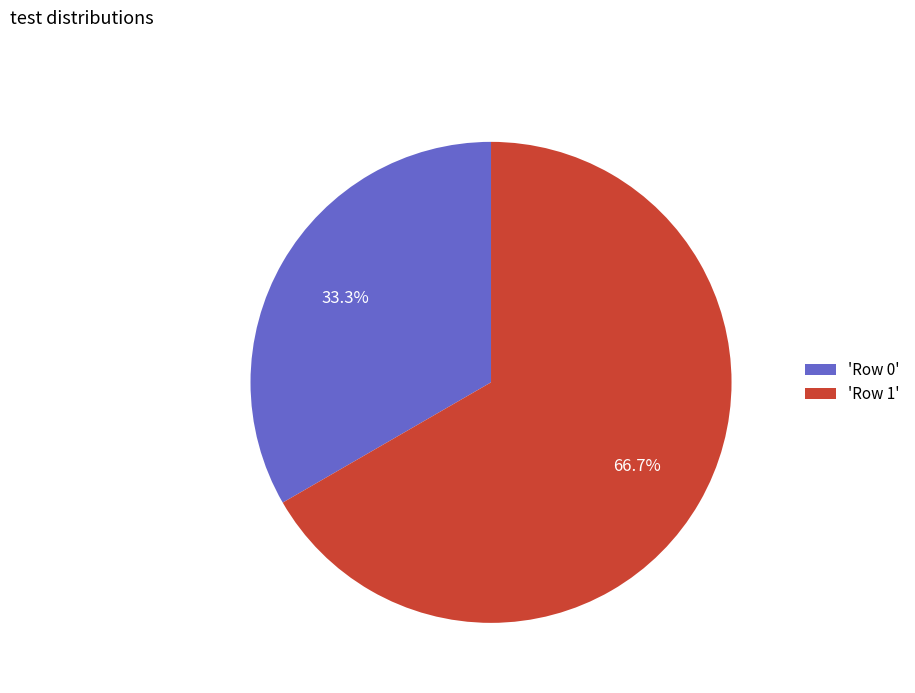

Which has a higher value, 'Row 1' or 'Row 0'?

'Row 1'